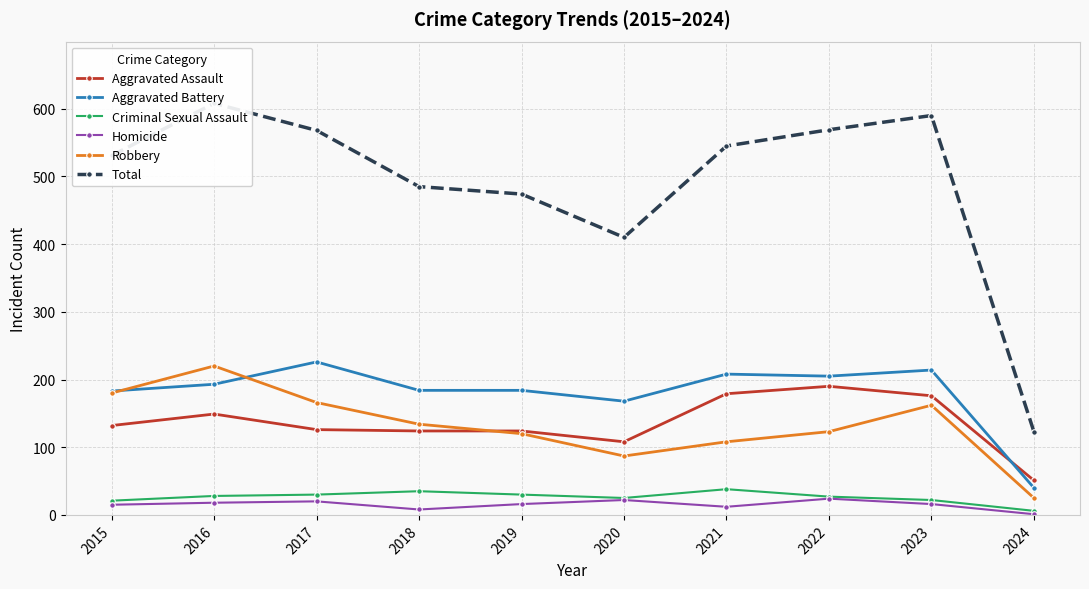

How many data points in Criminal Sexual Assault are less than 28?

5